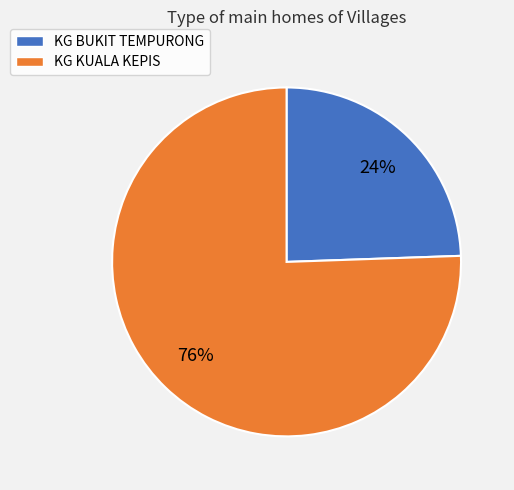

Does KG BUKIT TEMPURONG represent more than half of the total?

No